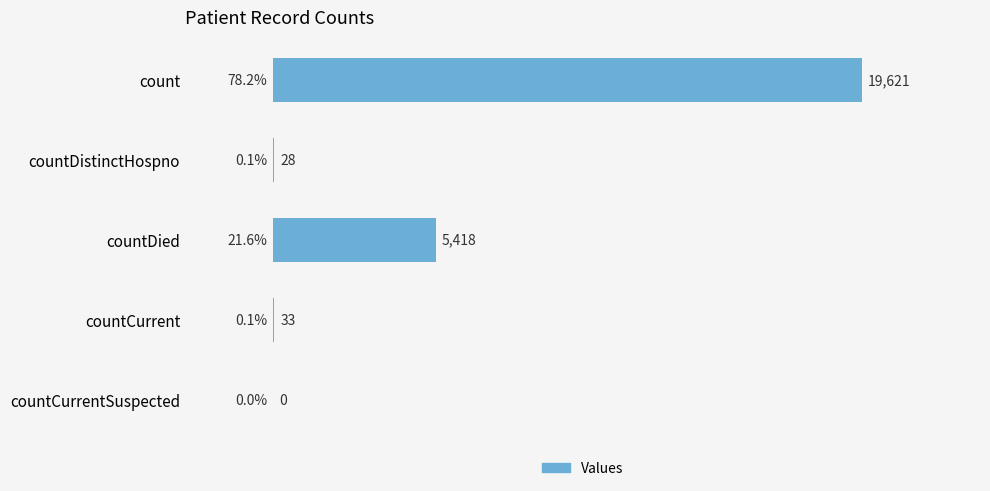

Between countCurrentSuspected and countDied, which is larger?

countDied